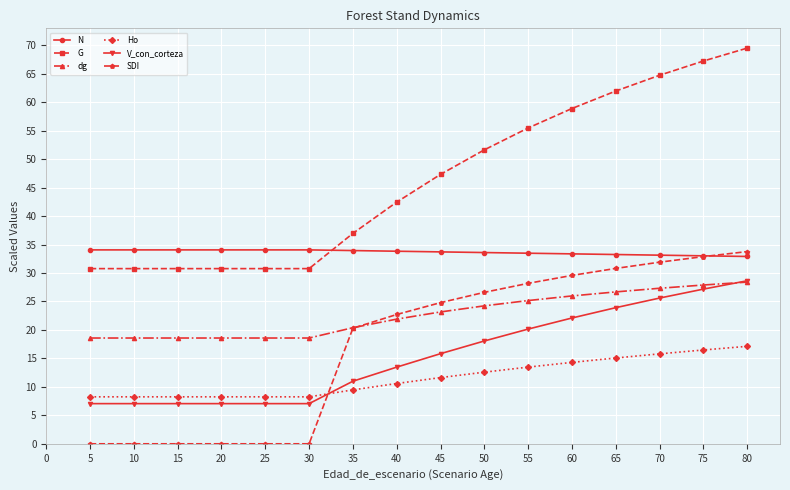

The value of G at 50 is 51.6. True or false?

True